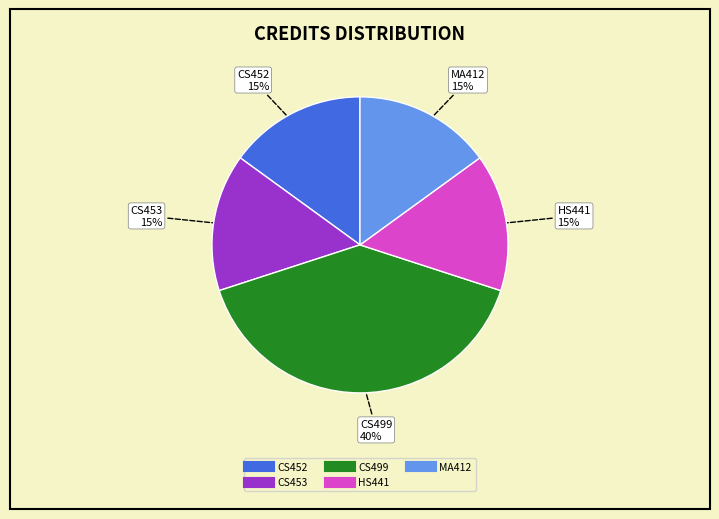

To the nearest percent, what is the difference between the largest and smallest slice percentages?

25%